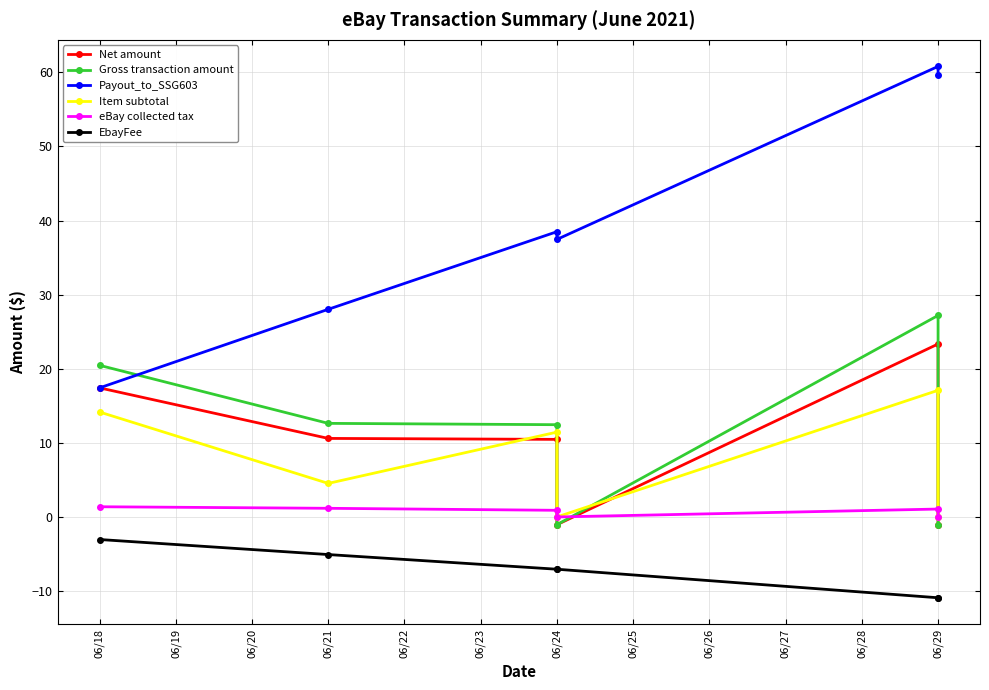

How many values in Item subtotal are above zero?

4